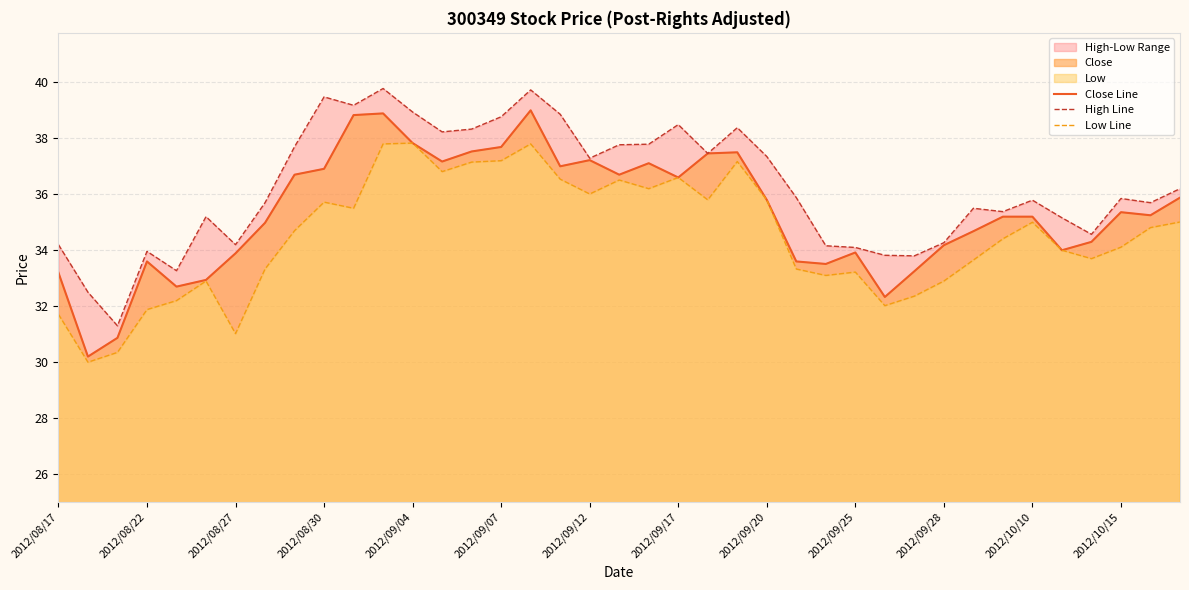

Reading left to right, what are all the values shown in this chart?

Close Line: 33.2	30.2	30.9	33.6	32.7	32.9	33.9	35.0	36.7	36.9	38.8	38.9	37.8	37.2	37.5	37.7	39.0	37.0	37.2	36.7	37.1	36.6	37.5	37.5	35.8	33.6	33.5	33.9	32.3	33.2	34.2	34.7	35.2	35.2	34.0	34.3	35.4	35.2	35.9
High Line: 34.2	32.5	31.3	34.0	33.3	35.2	34.2	35.7	37.7	39.5	39.2	39.8	38.9	38.2	38.3	38.8	39.7	38.9	37.3	37.8	37.8	38.5	37.5	38.4	37.4	35.9	34.2	34.1	33.8	33.8	34.3	35.5	35.4	35.8	35.2	34.6	35.9	35.7	36.2
Low Line: 31.7	30.0	30.4	31.9	32.2	32.9	31.0	33.3	34.7	35.7	35.5	37.8	37.8	36.8	37.1	37.2	37.8	36.5	36.0	36.5	36.2	36.6	35.8	37.2	35.8	33.3	33.1	33.2	32.0	32.4	32.9	33.6	34.4	35.0	34.0	33.7	34.1	34.8	35.0